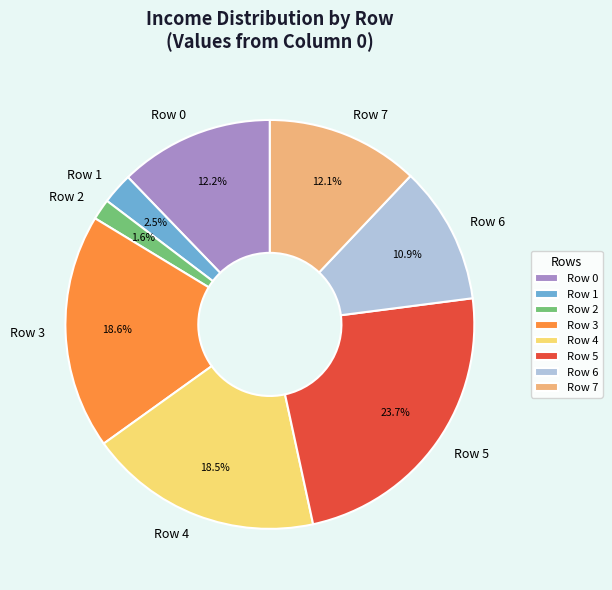

True or false: Row 4 accounts for 12% of the total.

False